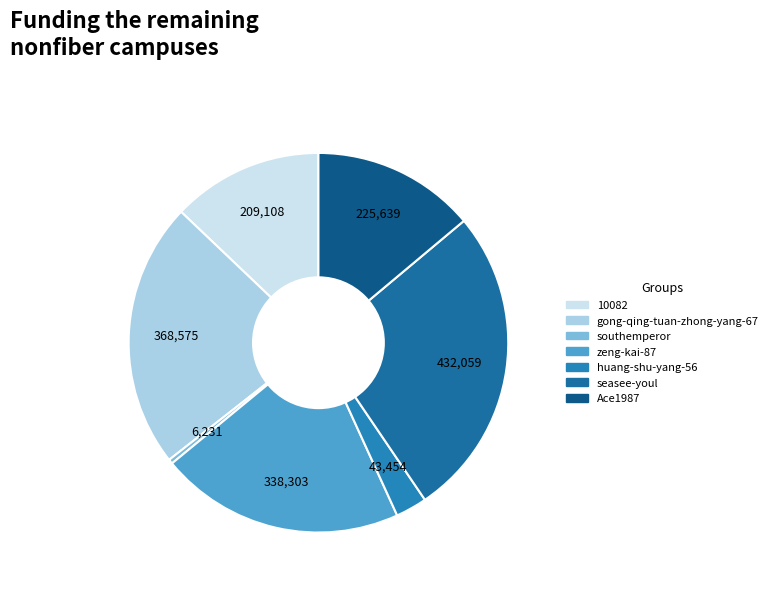

Count the number of slices in the pie.

7